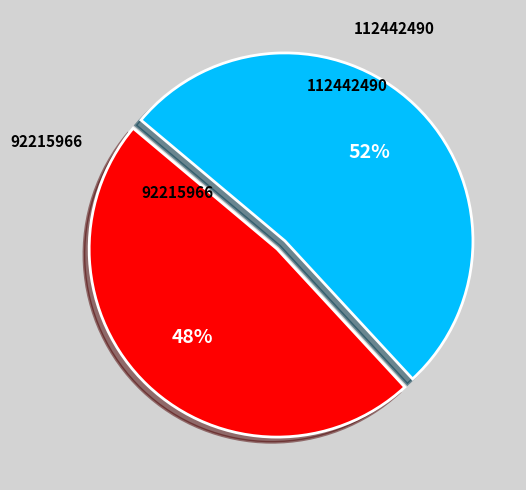

To the nearest percent, what is the average slice percentage?

50%